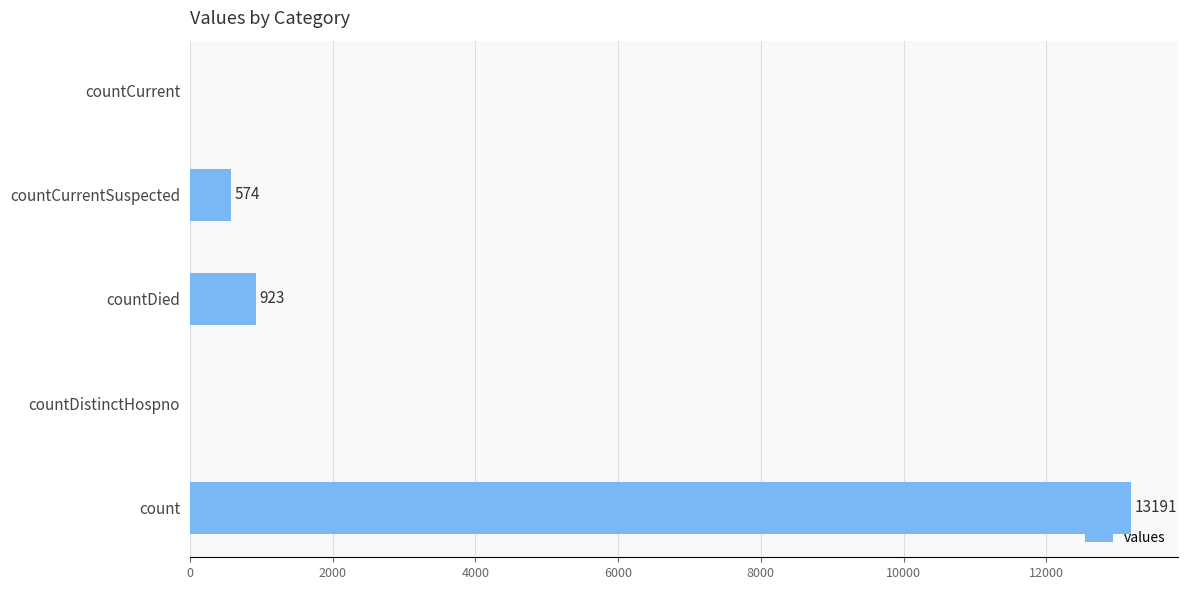

Are the bars horizontal?

Yes